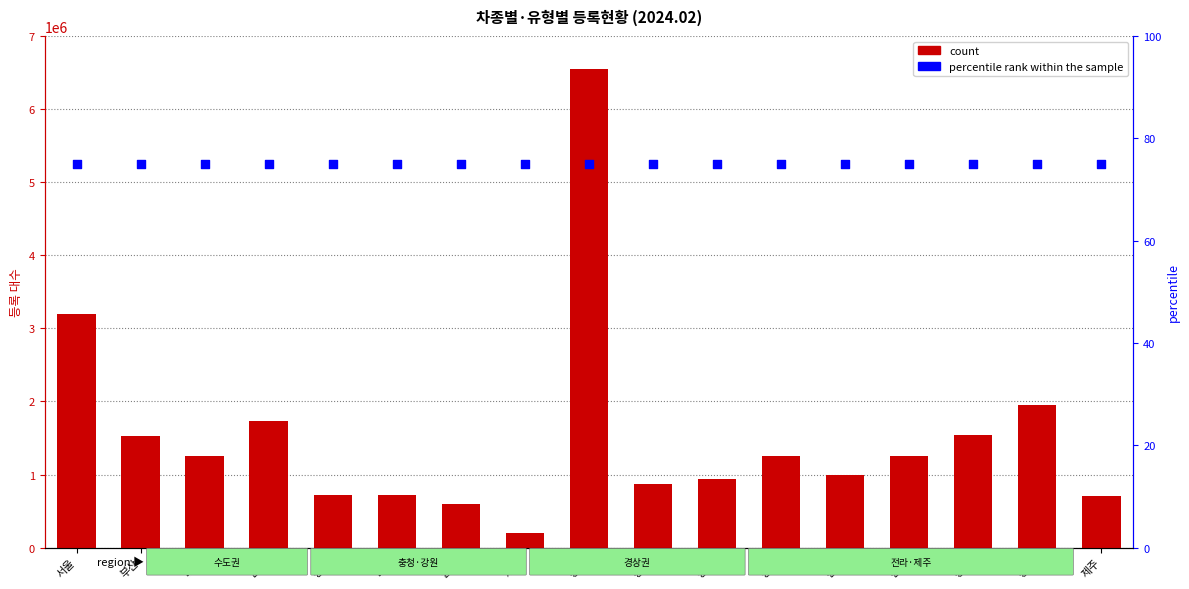

Which series has the widest spread of Y values?

count